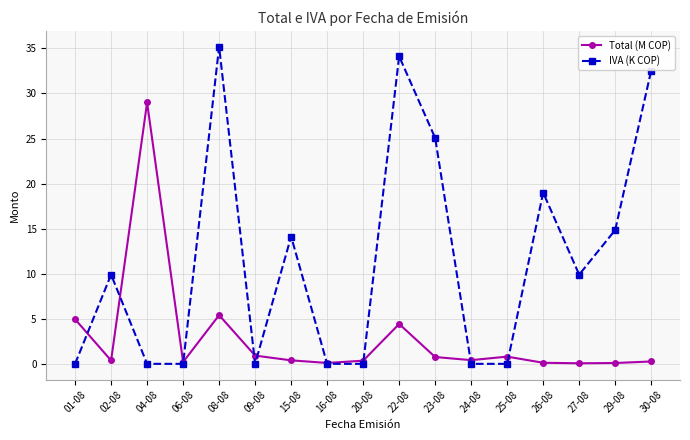

What is the highest value of the Total (M COP) series?

29.0